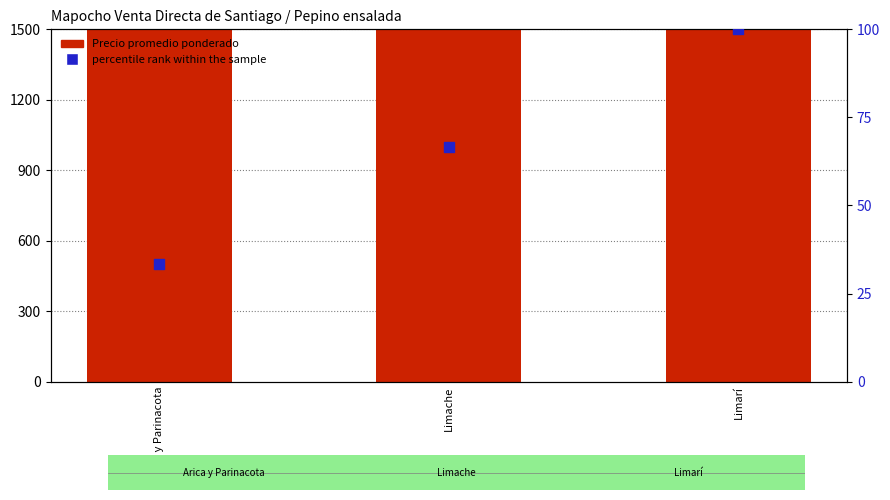

Is the value of percentile rank within the sample at Limarí greater than the value of Precio promedio ponderado at Arica y Parinacota?

No